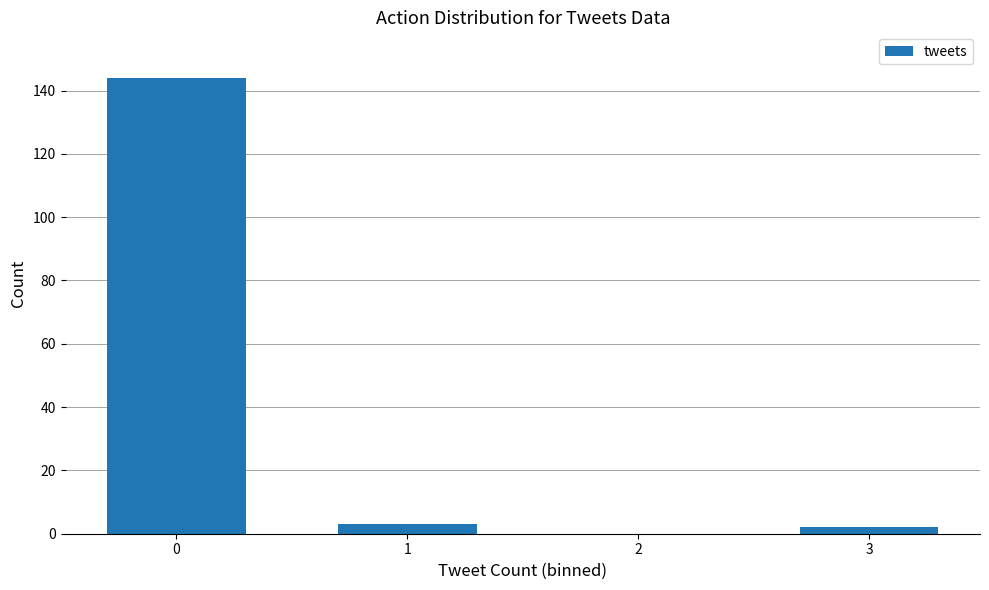

What is the sum of all values?

149